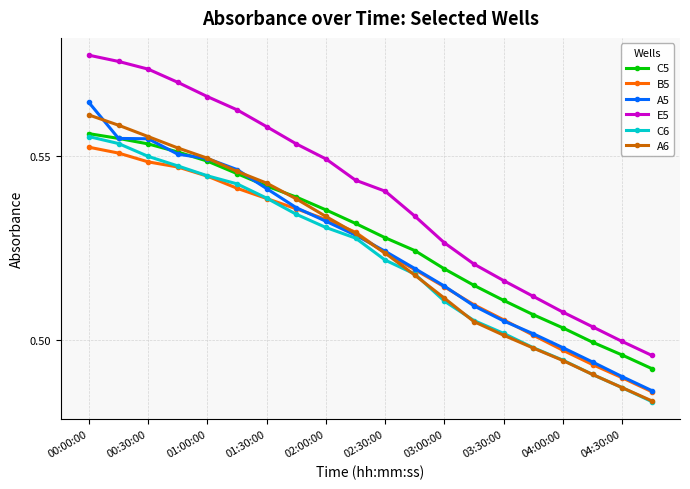

True or false: E5 and A5 intersect in this chart.

False